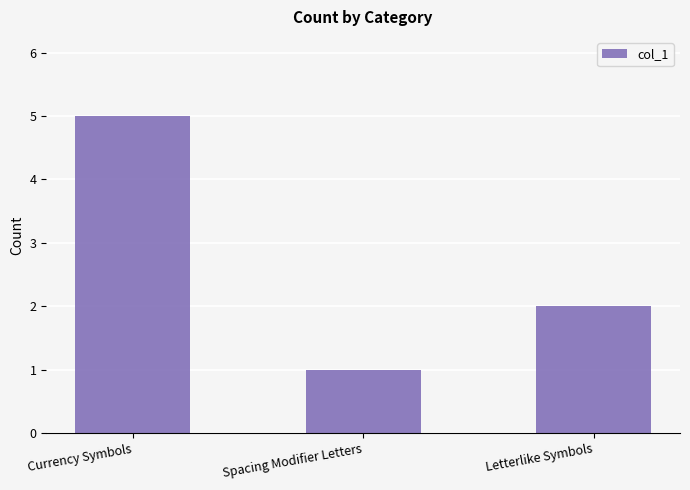

Reading right to left, transcribe all the data shown in this chart.

2	1	5